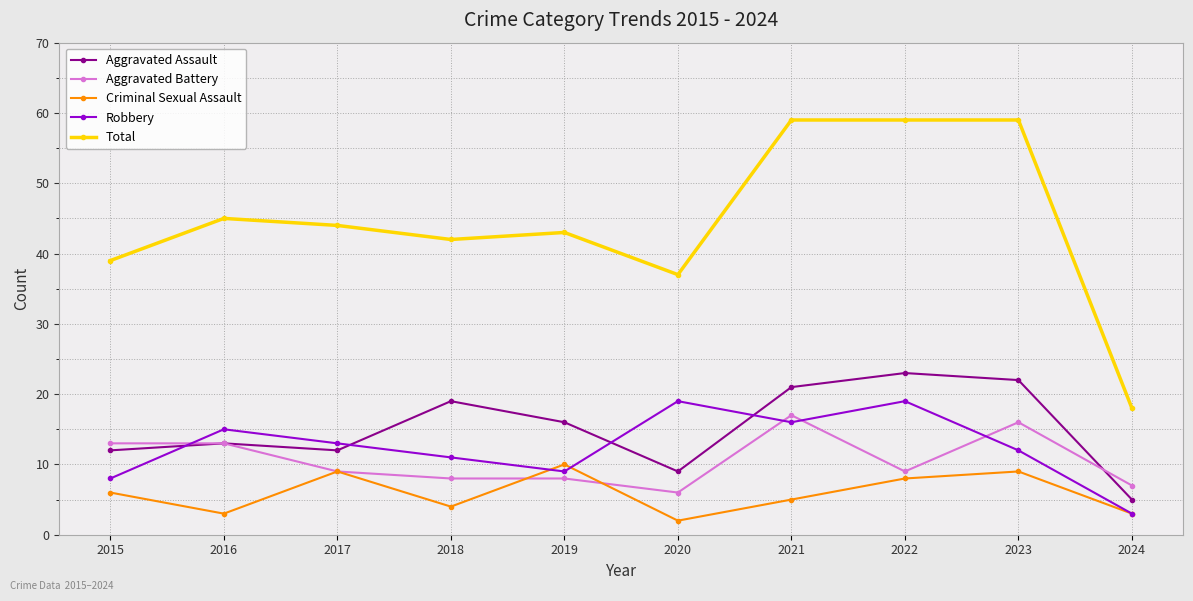

True or false: Aggravated Battery has a value of 13 at 2022.

False